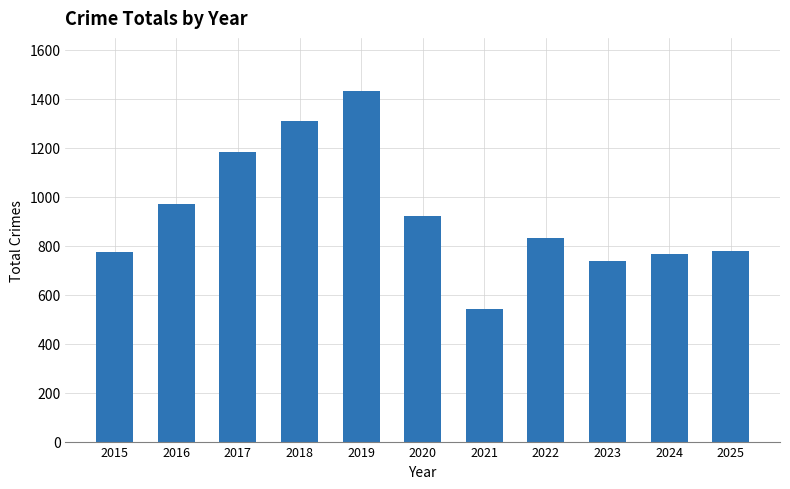

At which label is the value closest to 987?

2016